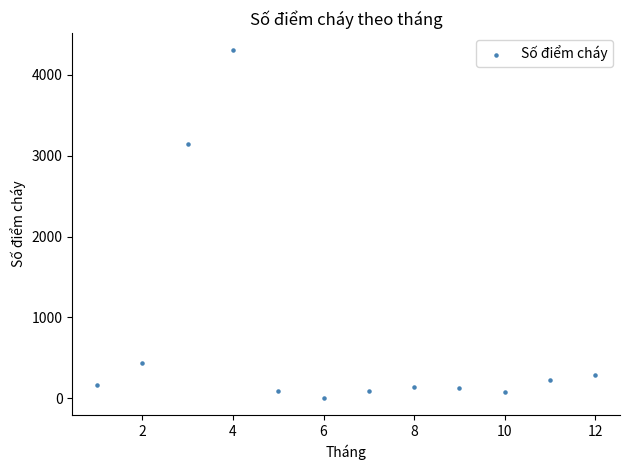

What Y value in the scatter plot is closest to 2154?

3142